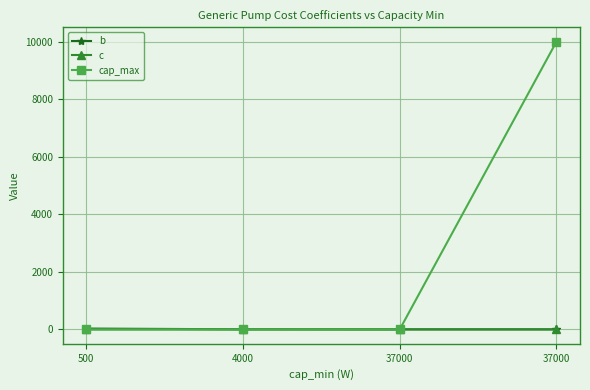

How many lines are shown in the chart?

3